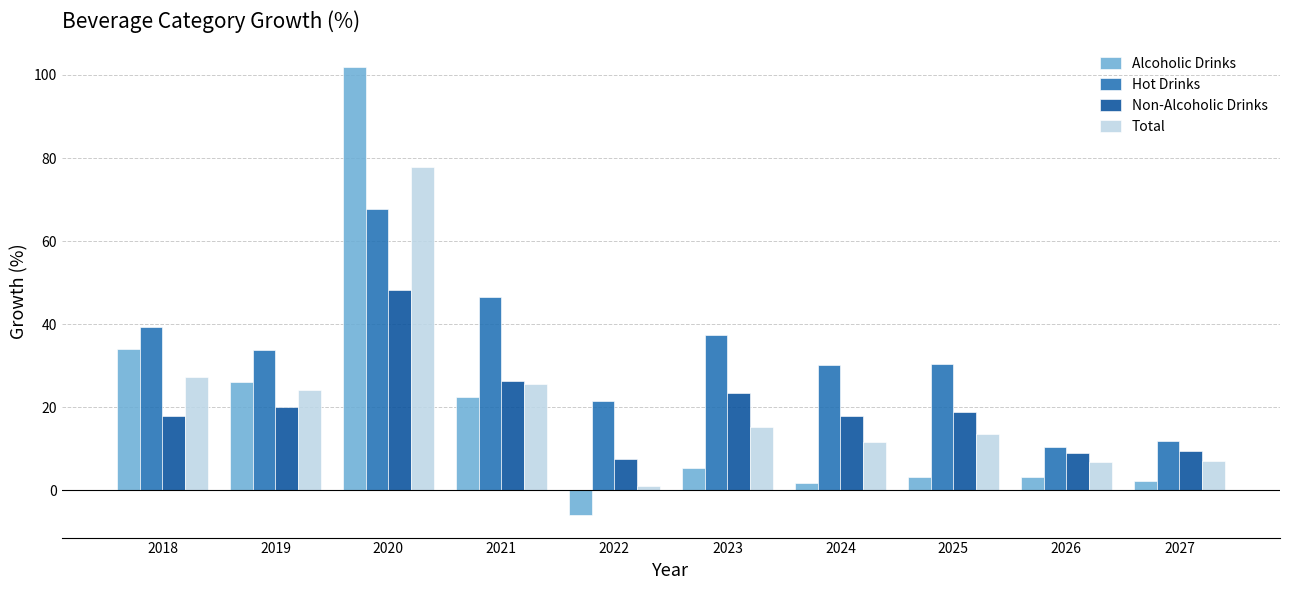

Count the number of data series in this chart.

4